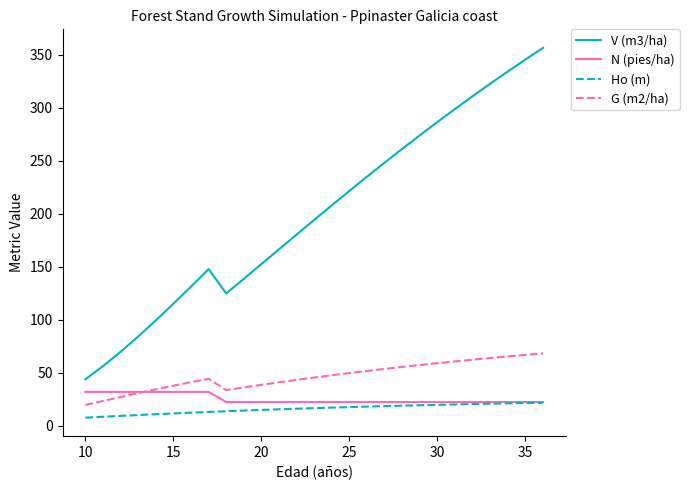

What is the highest value of the Ho (m) series?

21.6